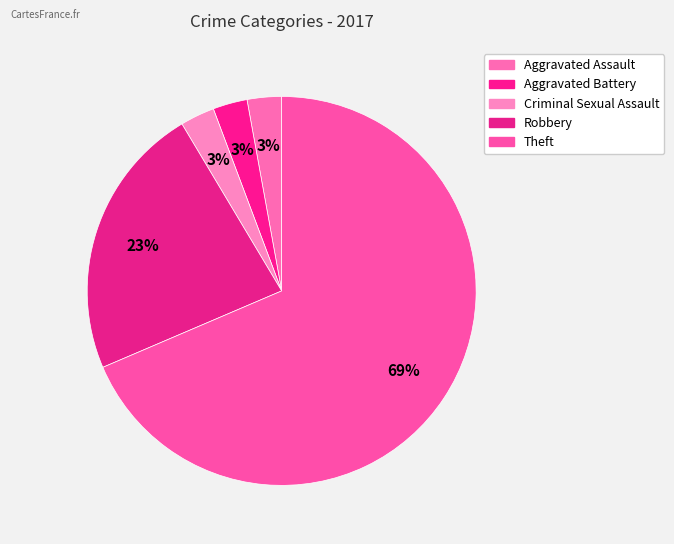

Does any single category account for the majority?

Yes